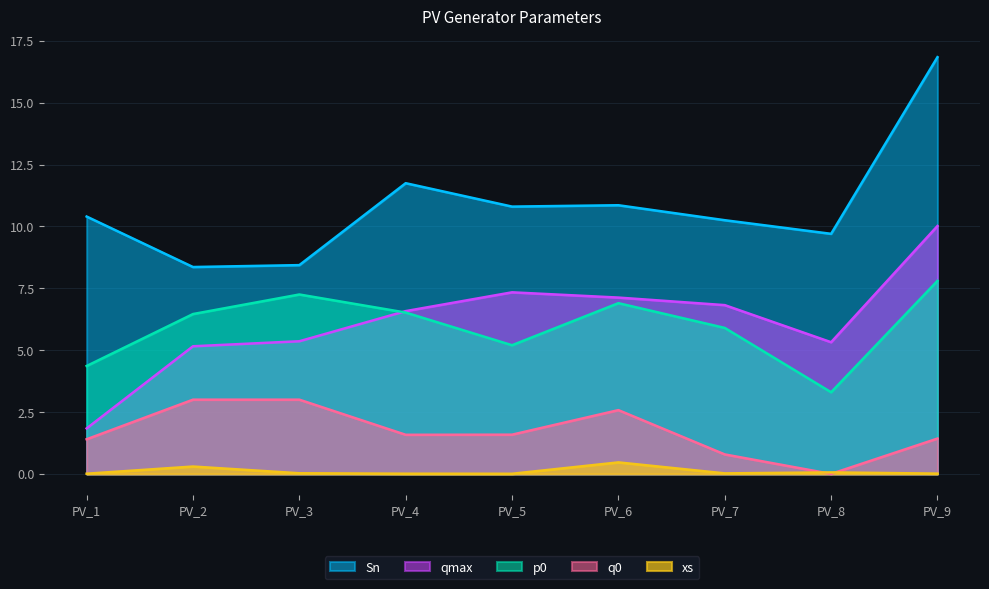

At how many categories does at least one series exceed 8?

9